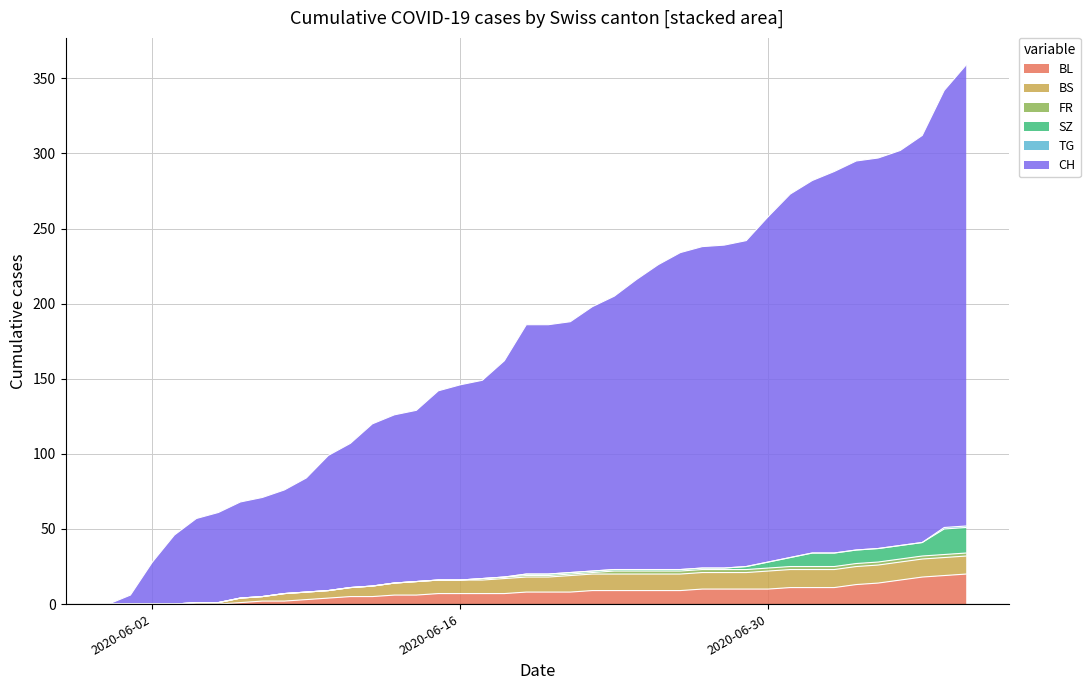

True or false: CH and TG cross at least once.

False